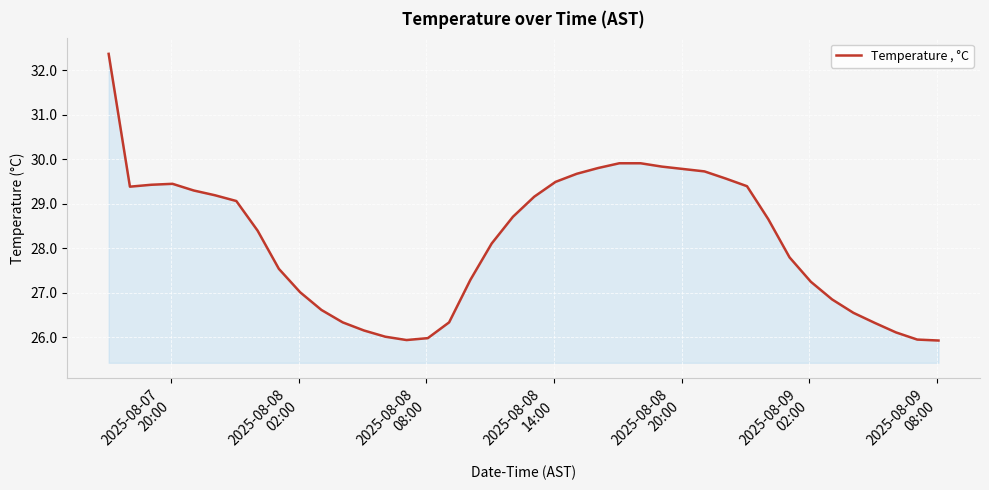

What is the greatest value displayed?

32.4